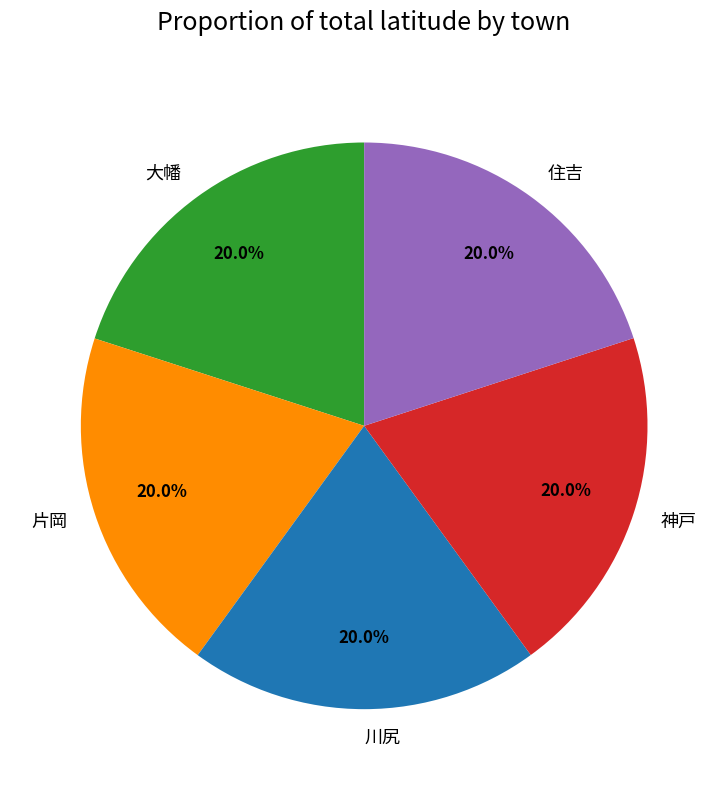

How many slices are in this pie chart?

5